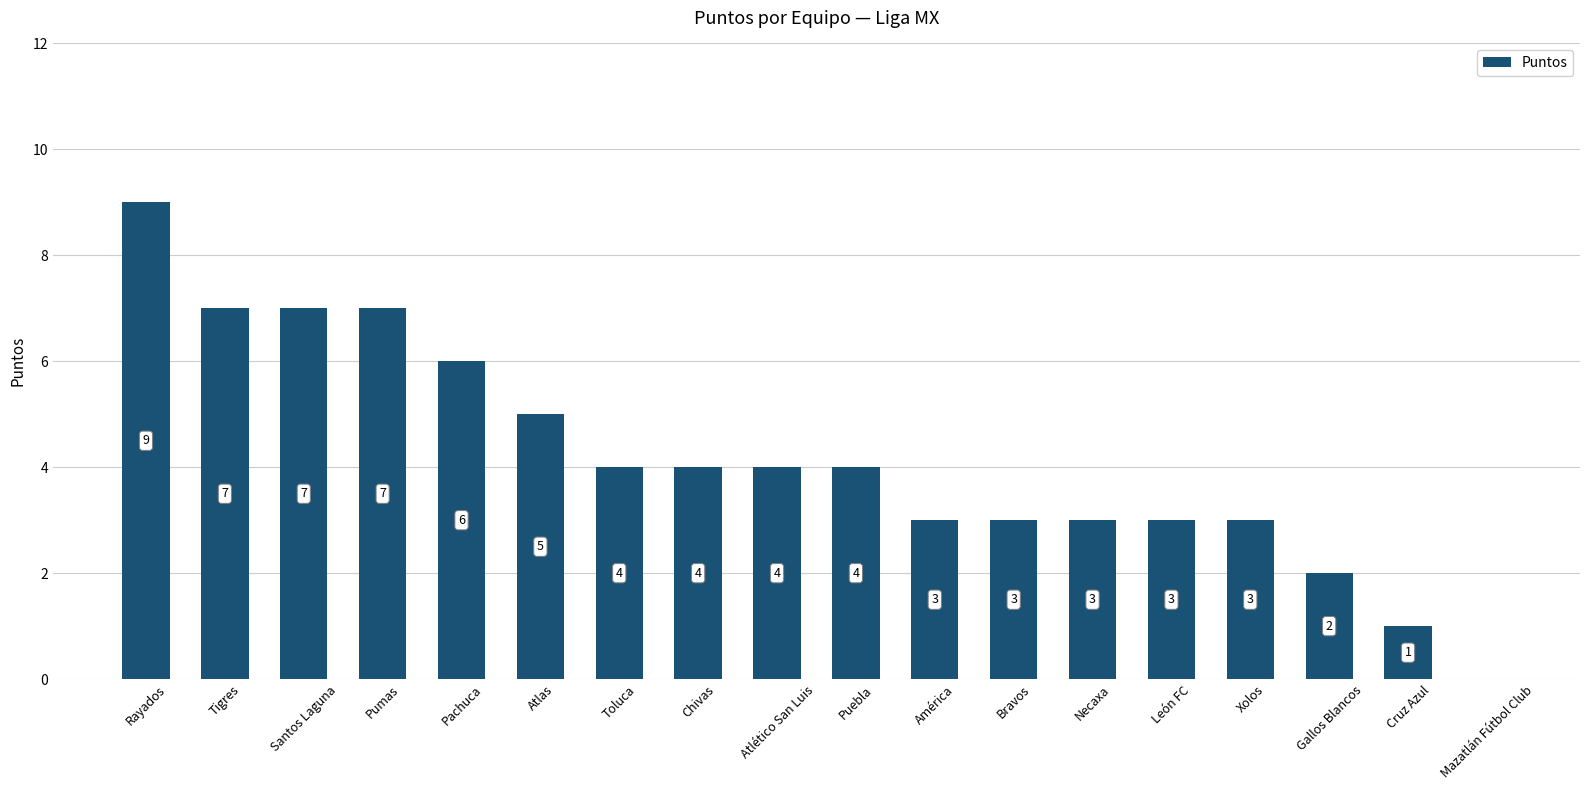

How many values are above zero?

17